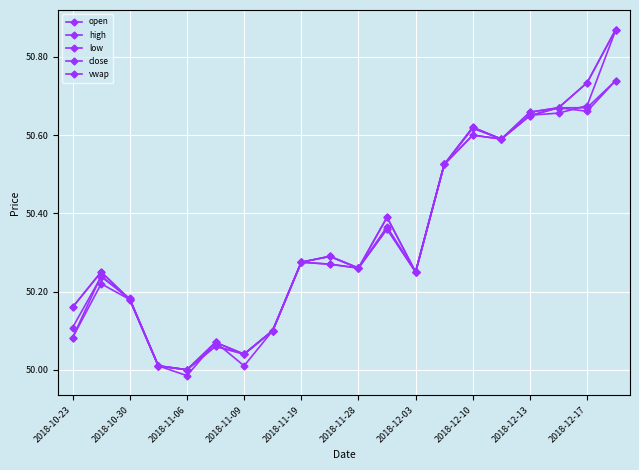

How many data points in open are above 50?

19